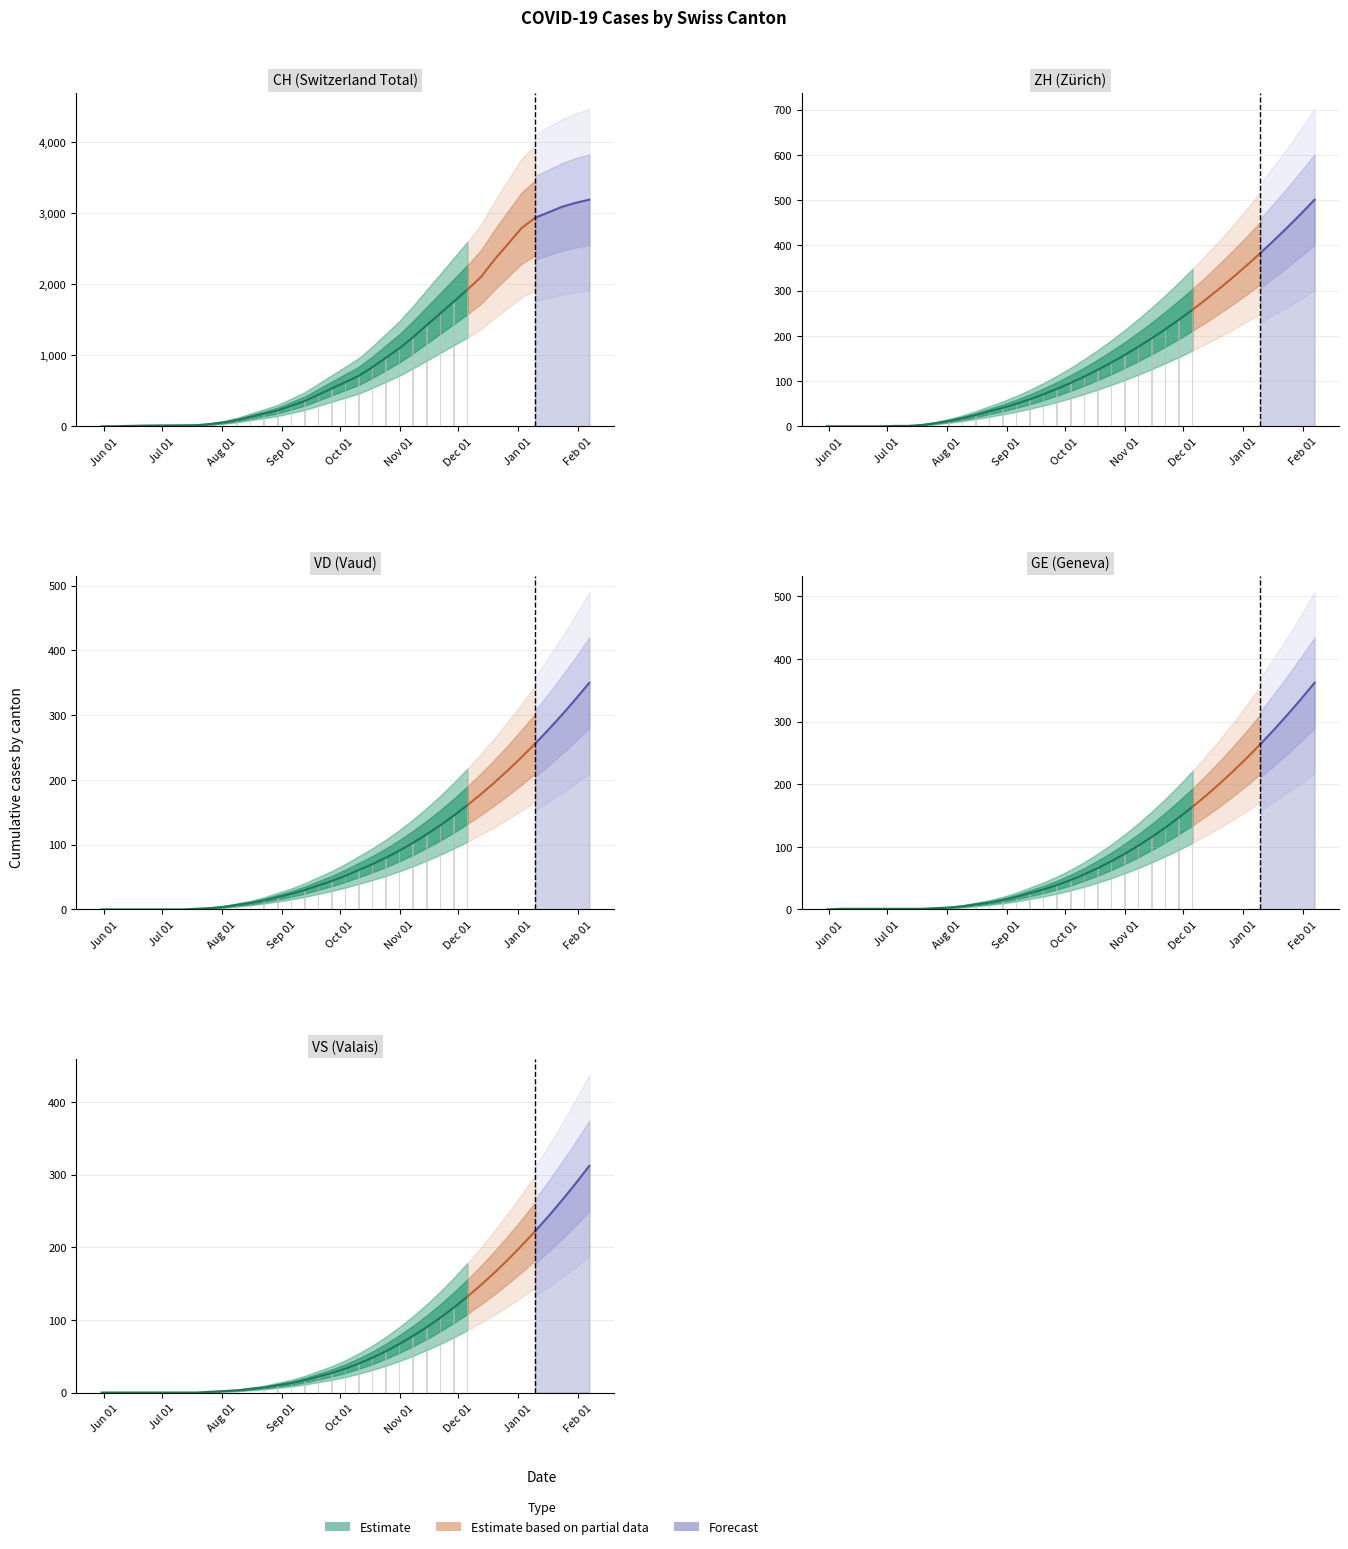

Between 32 and 33, which is larger?

33